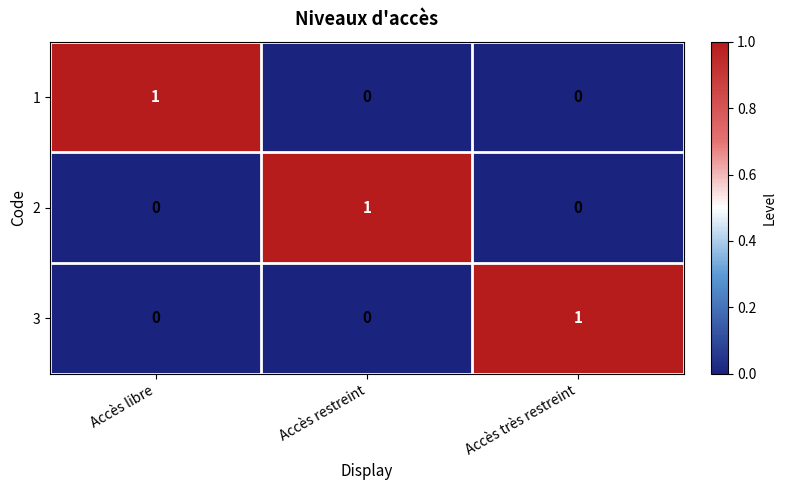

Reading left to right, what are all the values shown in this chart?

1: 1	0	0
2: 0	1	0
3: 0	0	1